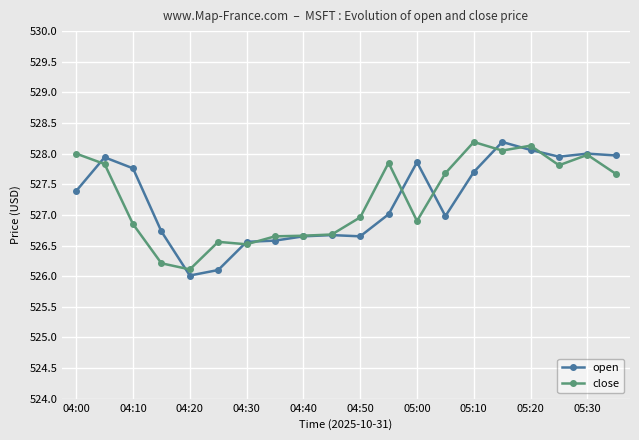

What are all the series names shown in the legend?

open, close